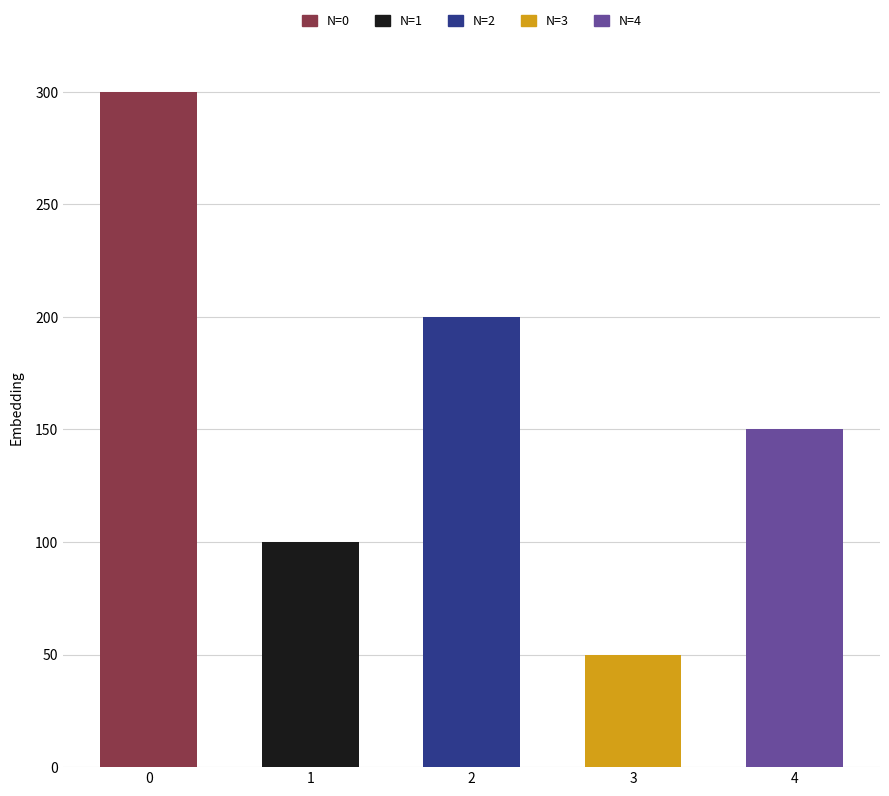

List the labels in order of value, largest first.

0, 2, 4, 1, 3